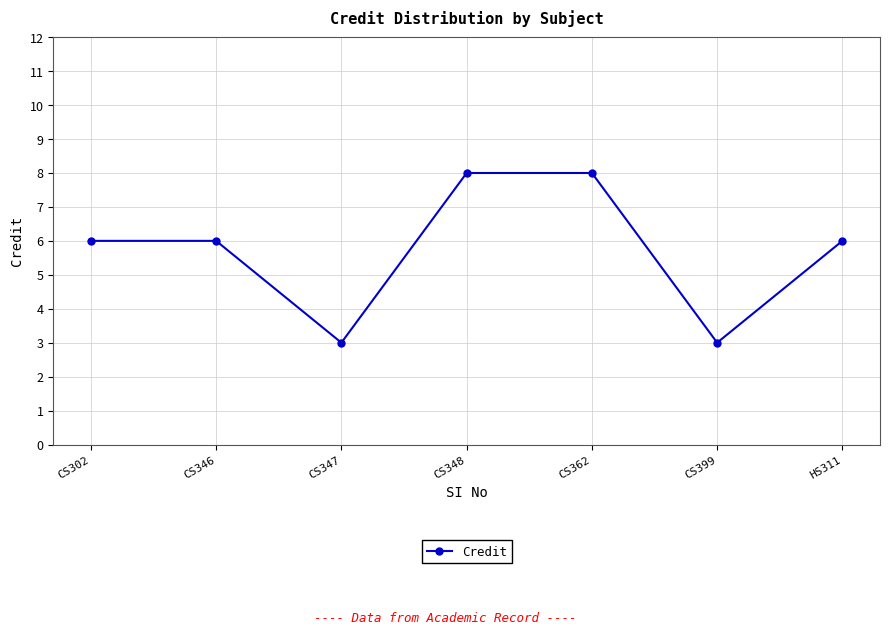

What is the approximate value at CS348?

8